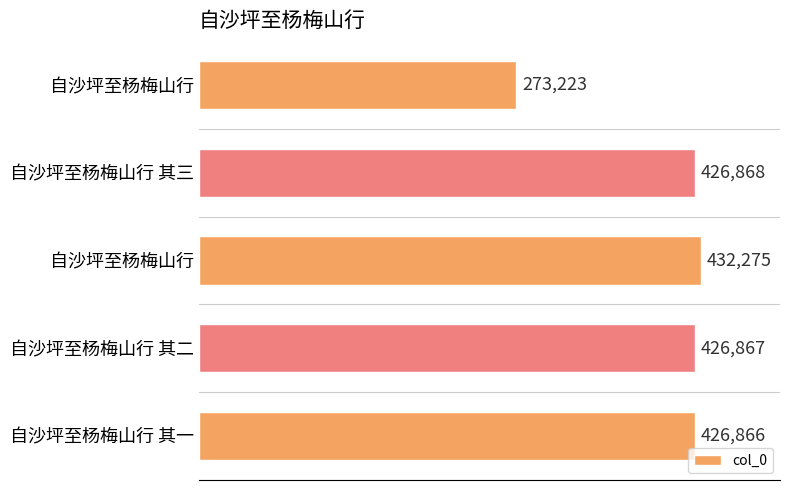

How many bars are there in total?

5